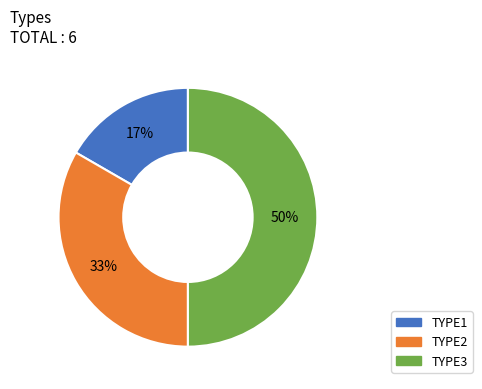

Which category has the biggest portion of the pie?

TYPE3